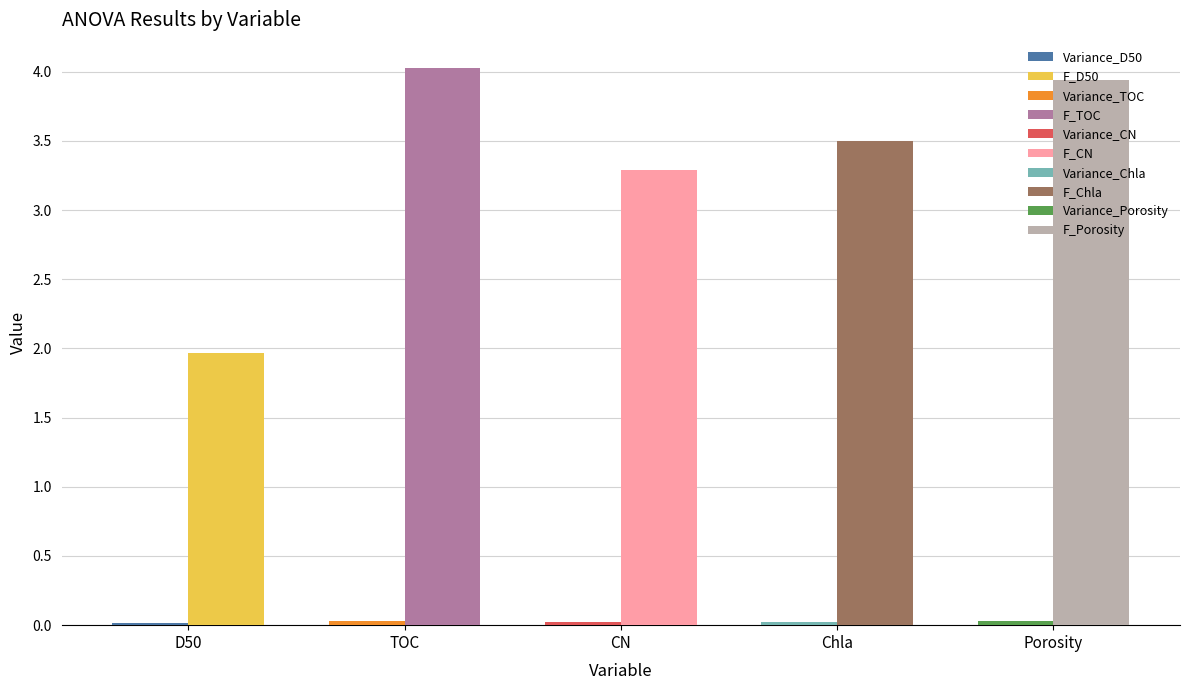

What is the total value across all series at TOC?

4.1